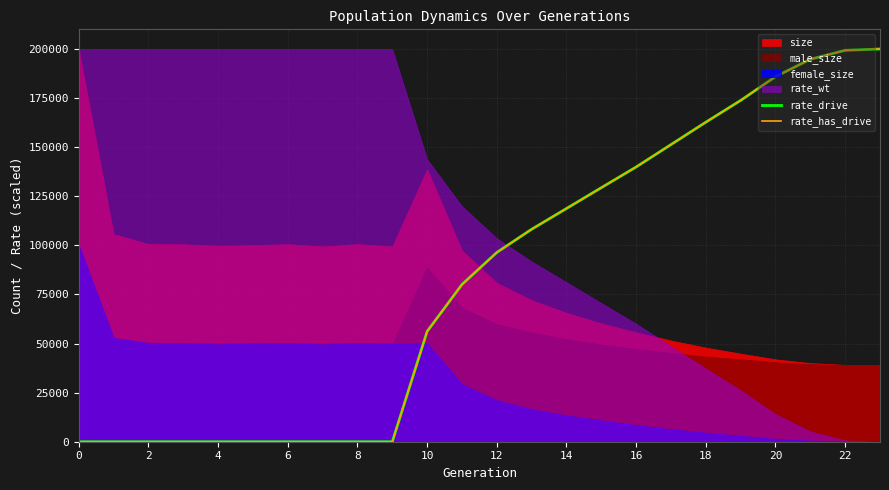

How many data points in rate_has_drive are less than 96382?

12